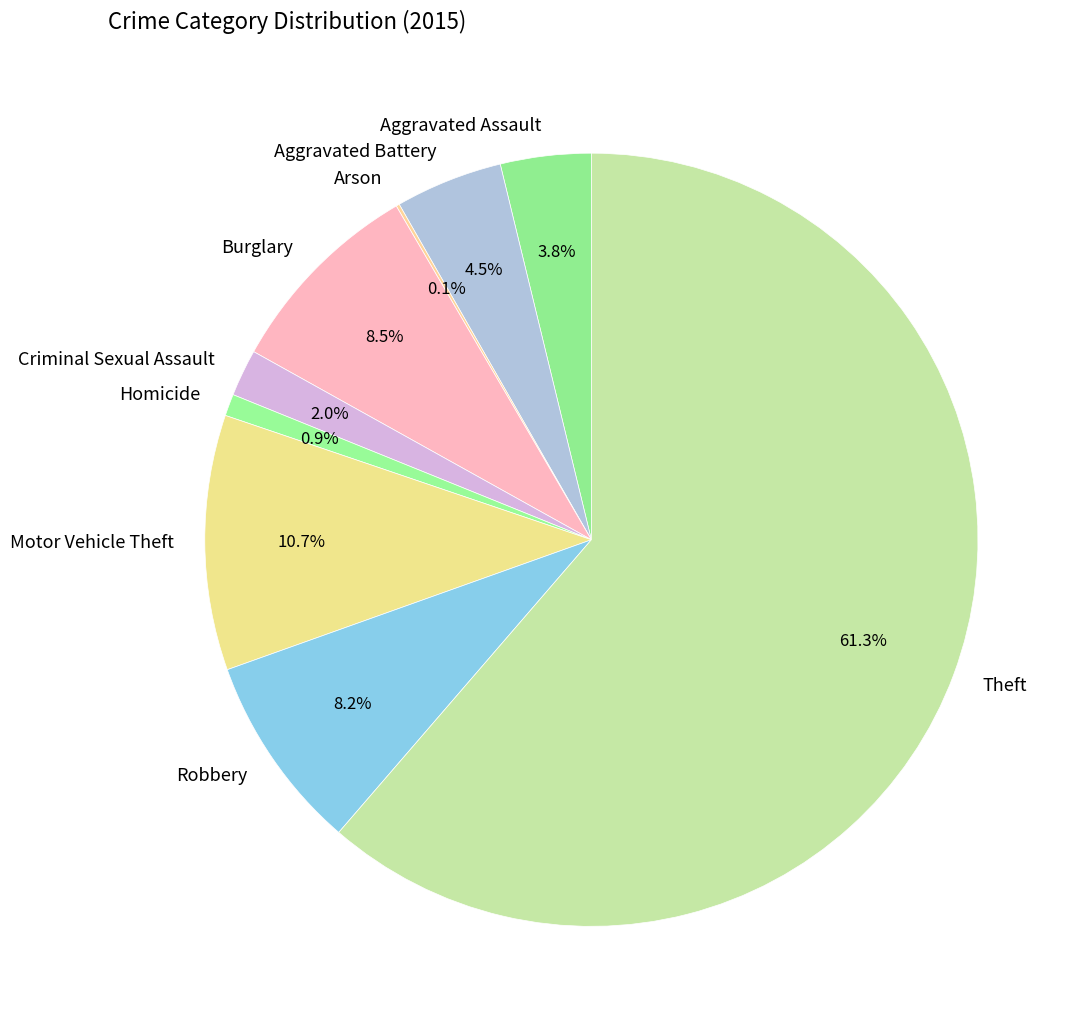

What is the largest slice in the pie chart?

Theft